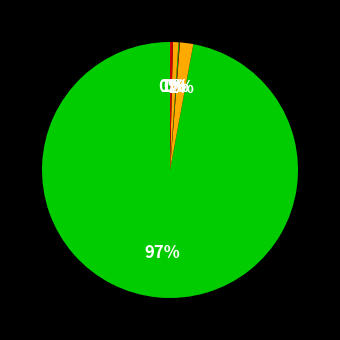

What is the smallest slice in the pie chart?

Allowance for uncollectible reinsurance